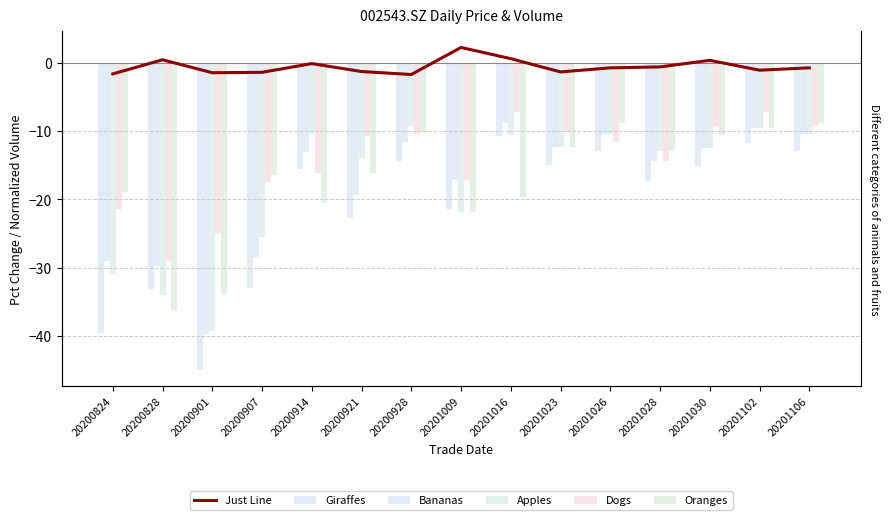

Rank the series at 20200901 from lowest to highest value.

Giraffes, Bananas, Apples, Oranges, Dogs, Just Line